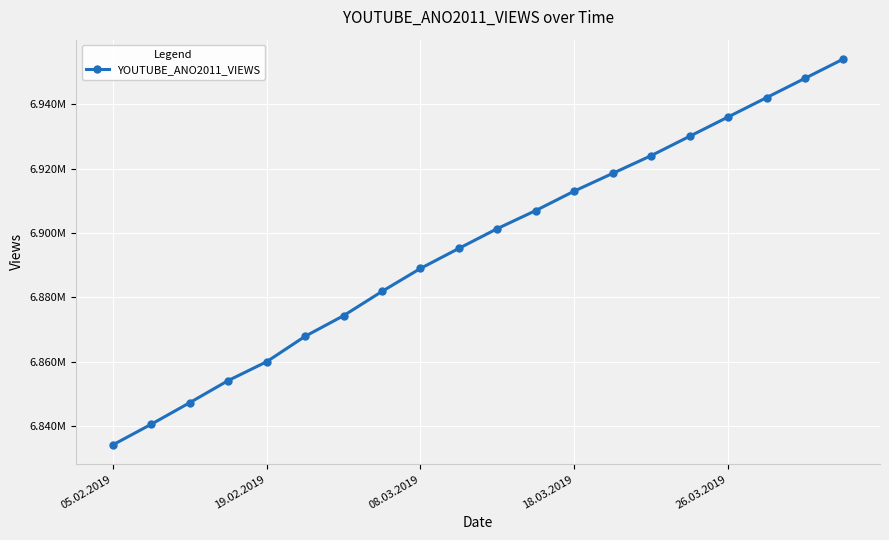

What is the average value?

6895932